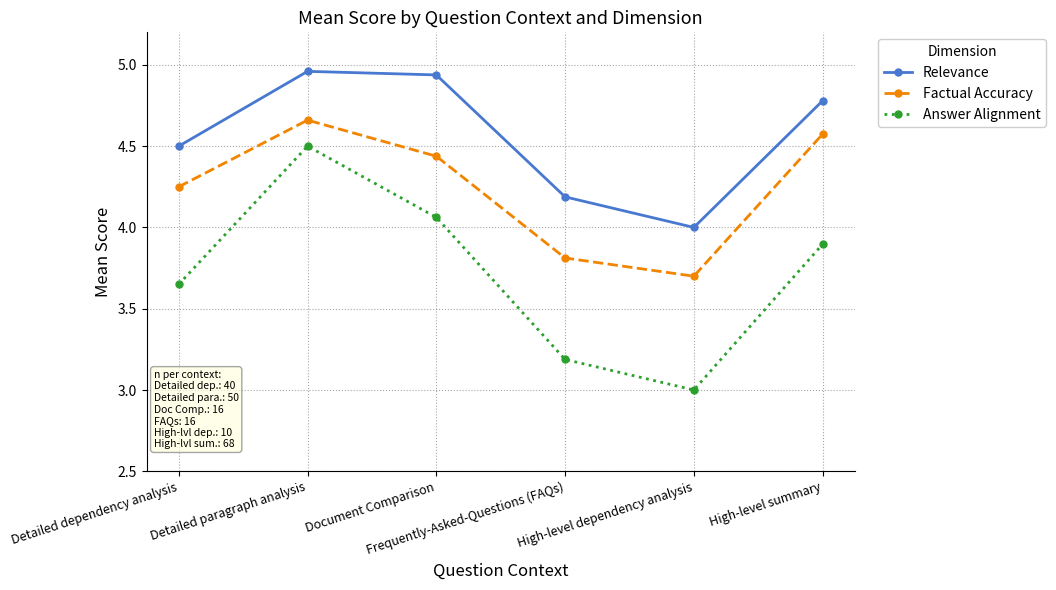

Rank the series at Detailed paragraph analysis from lowest to highest value.

Answer Alignment, Factual Accuracy, Relevance